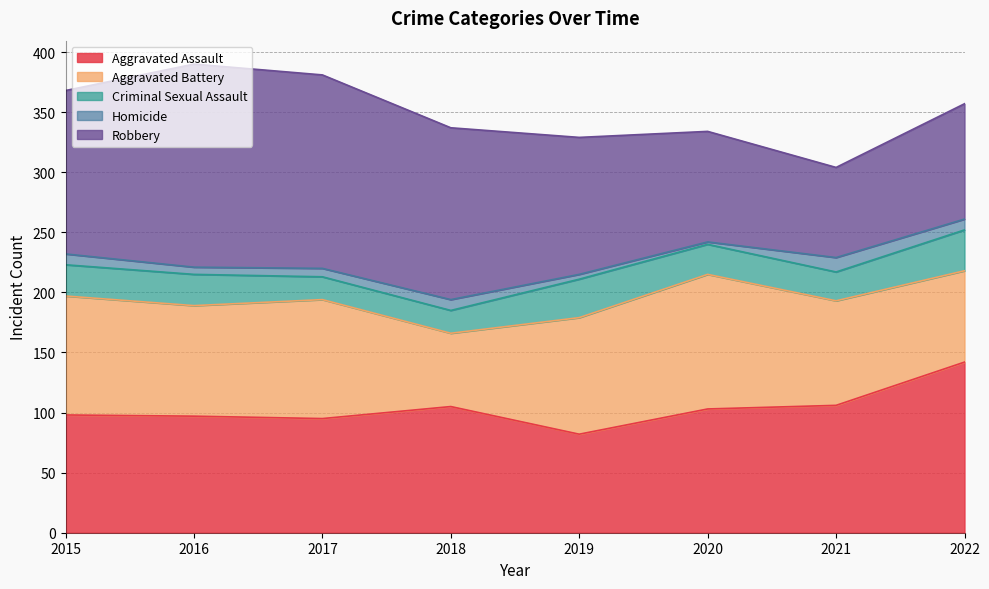

Is it true that Homicide equals 10 at 2016?

False